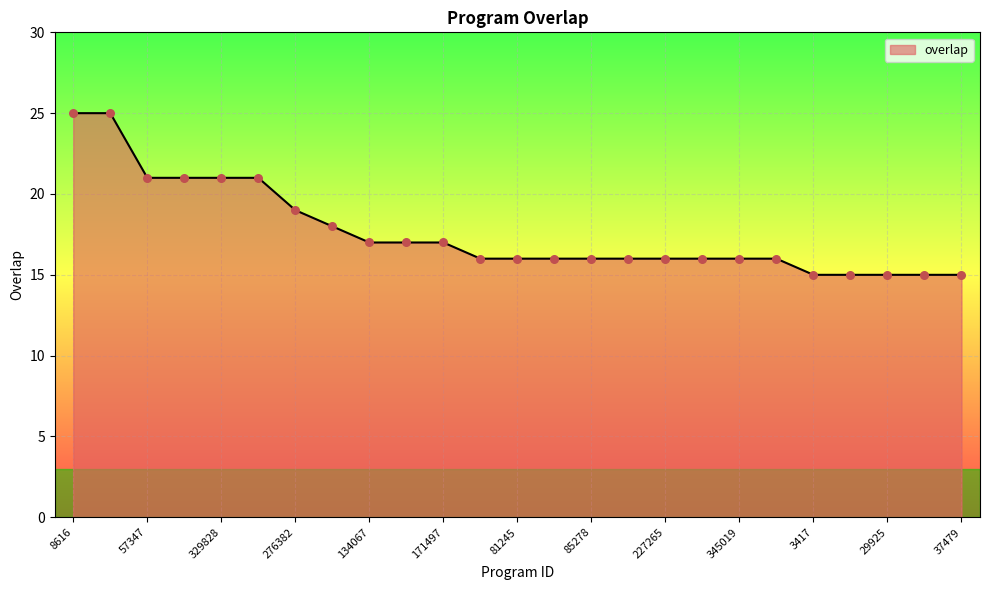

What is the maximum value shown in the chart?

25